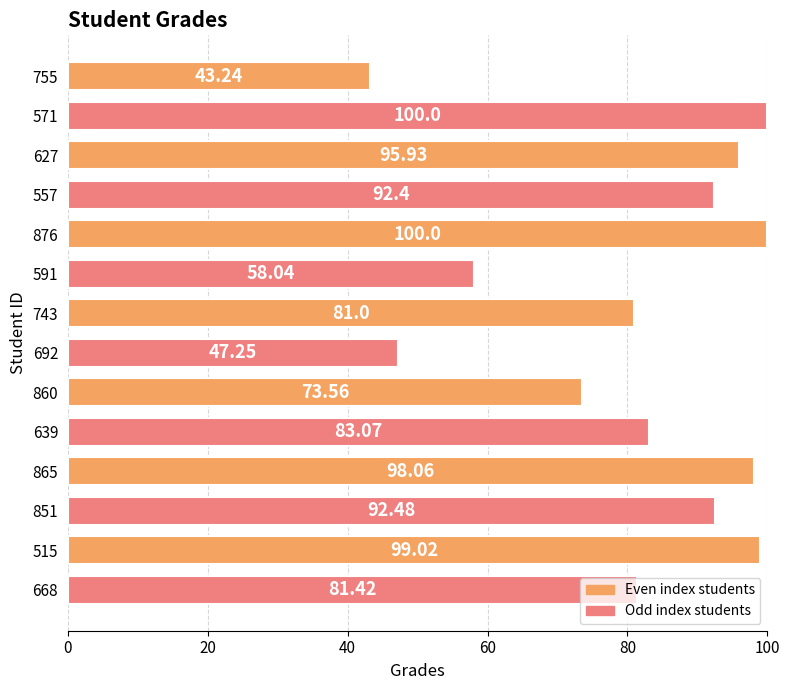

What is the average value?

81.8